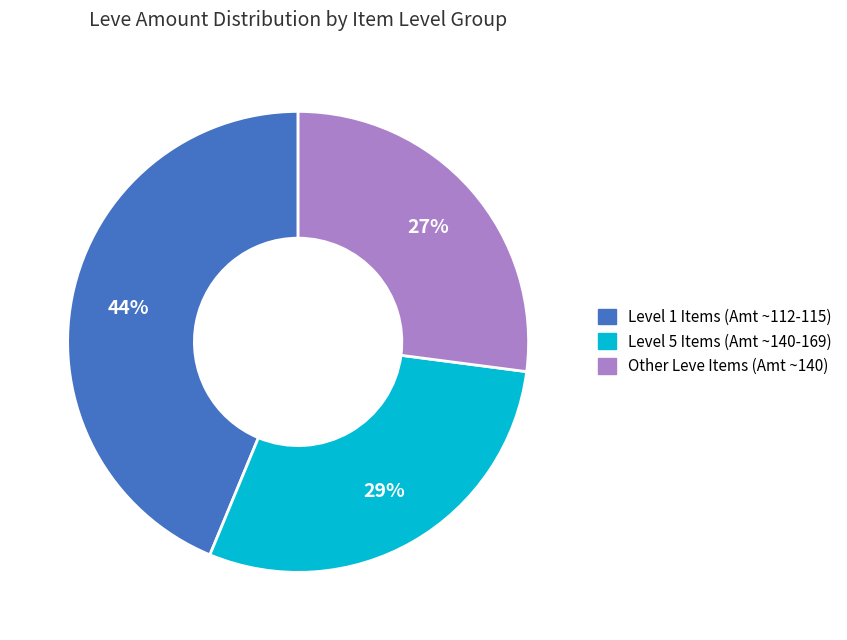

To the nearest percent, what is the difference between the largest and smallest slice percentages?

17%